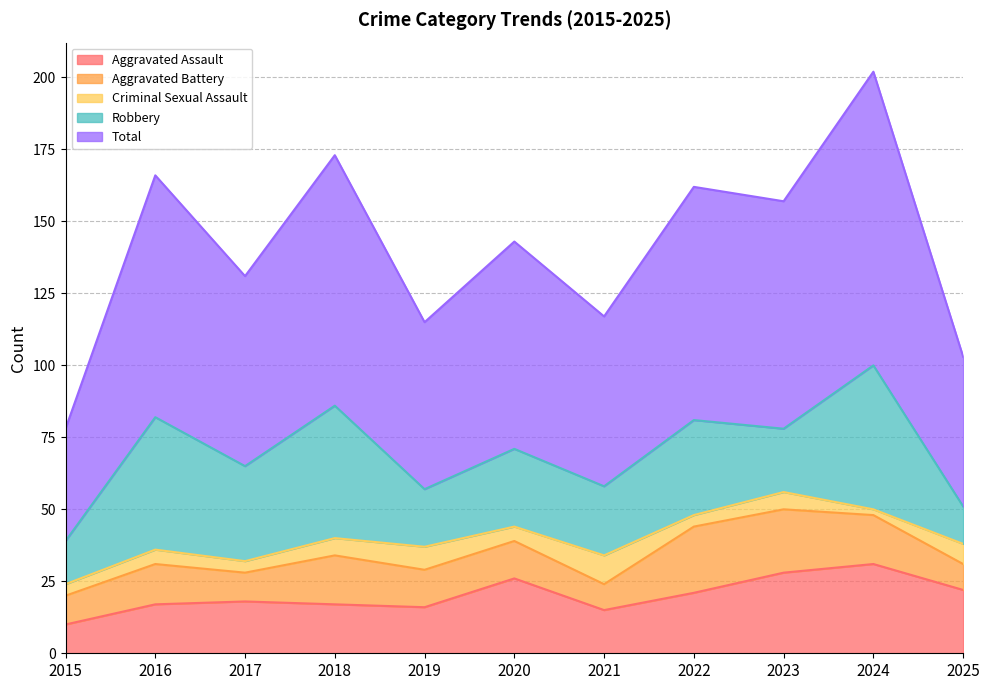

True or false: Robbery and Criminal Sexual Assault intersect in this chart.

False